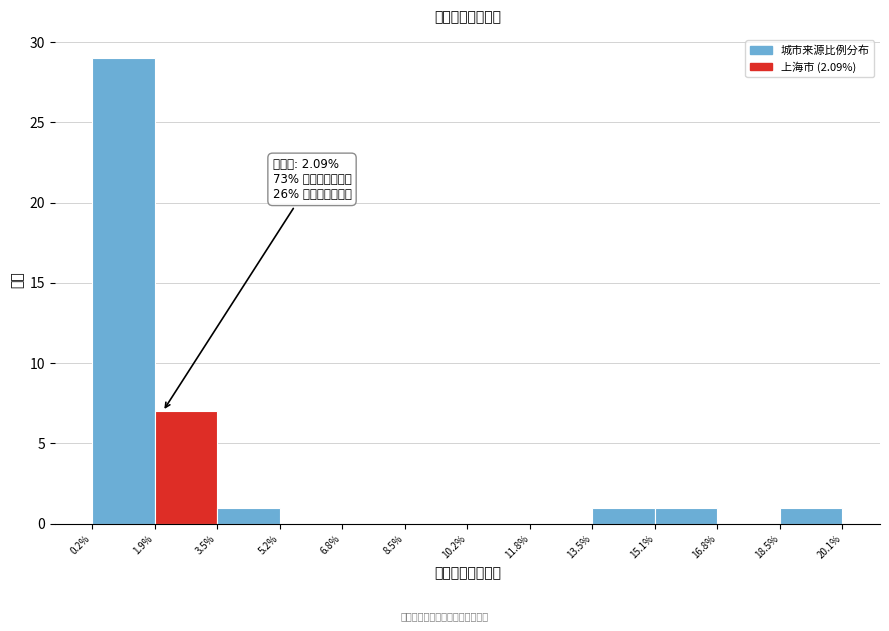

Which range on the x-axis has the tallest bar?

0.2% to 1.9%